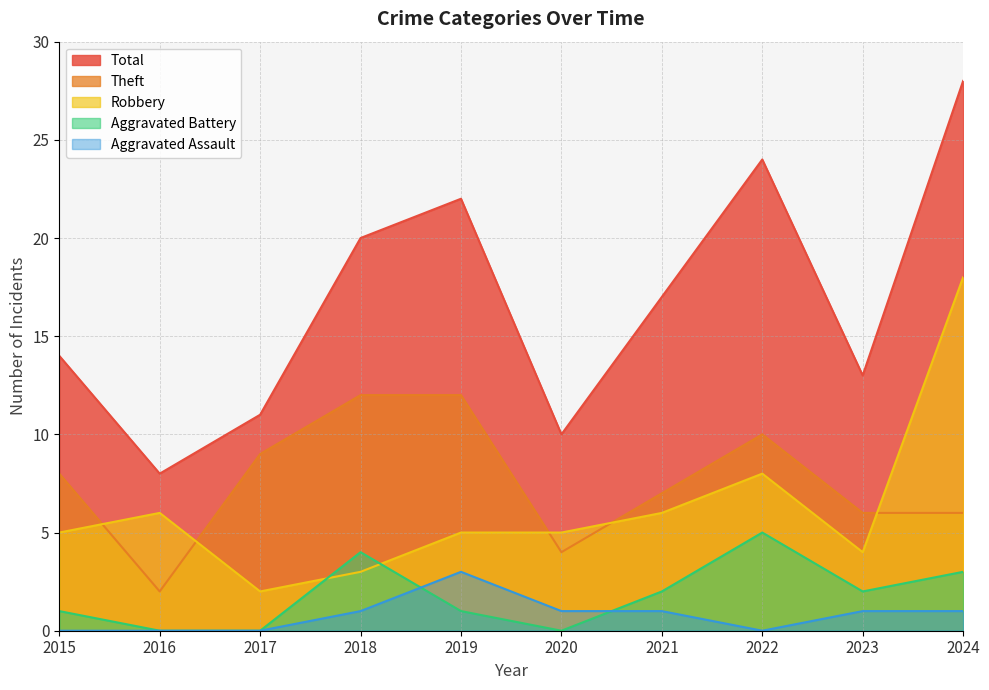

What is the value of the Theft point at the 6th from the left?

4